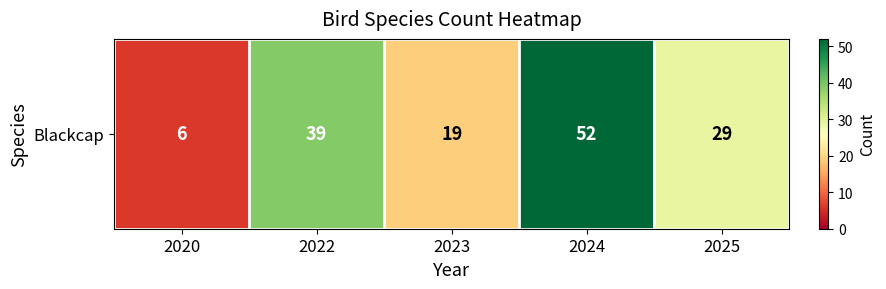

Is it true that the value at 2024 is 76?

False